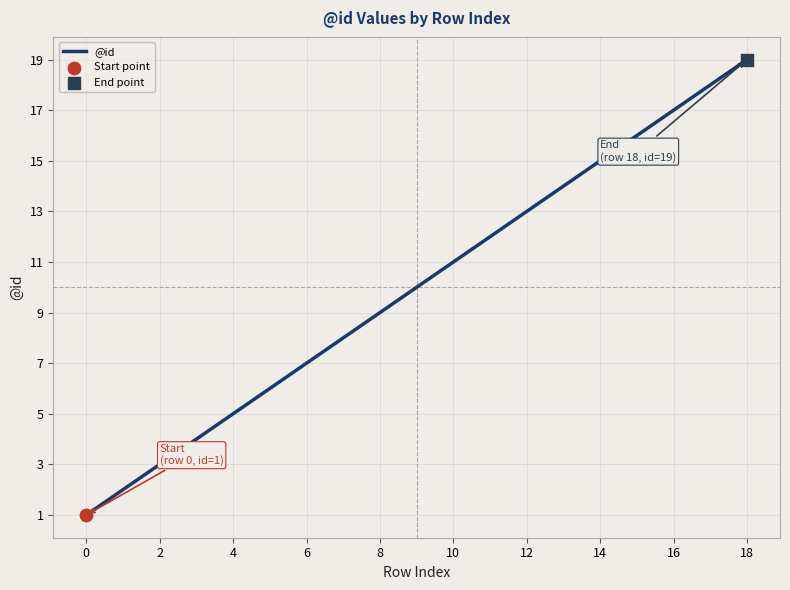

What is the maximum value shown in the chart?

19